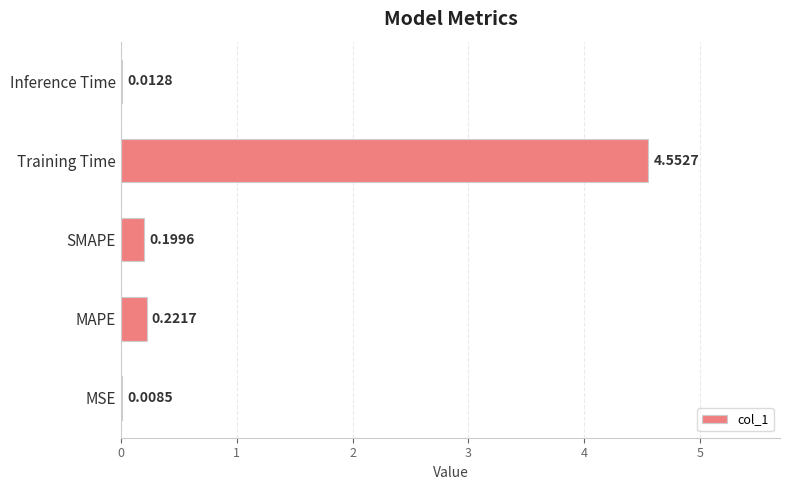

Are the bars horizontal?

Yes